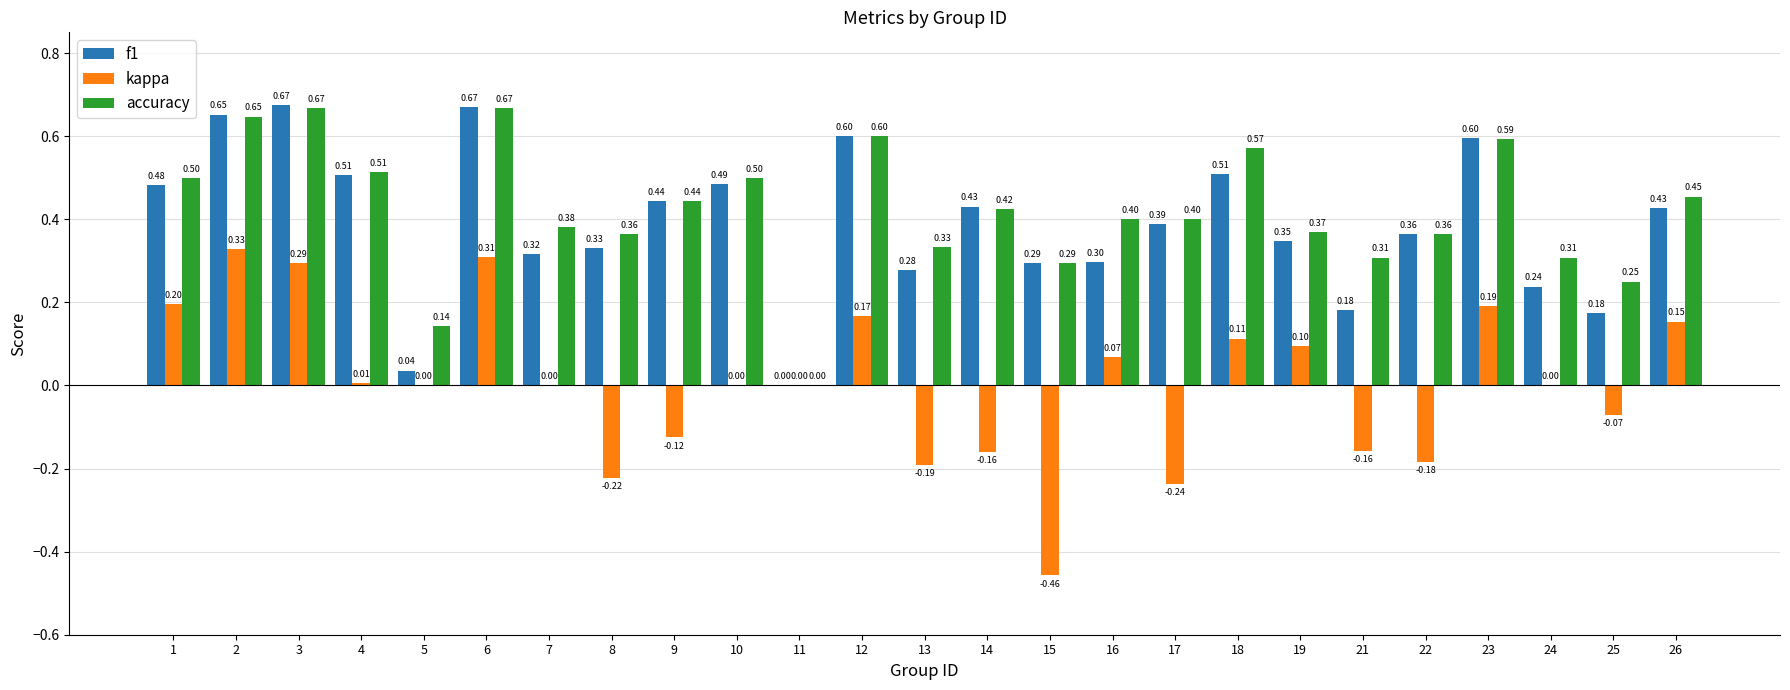

What are all the series names shown in the legend?

f1, kappa, accuracy